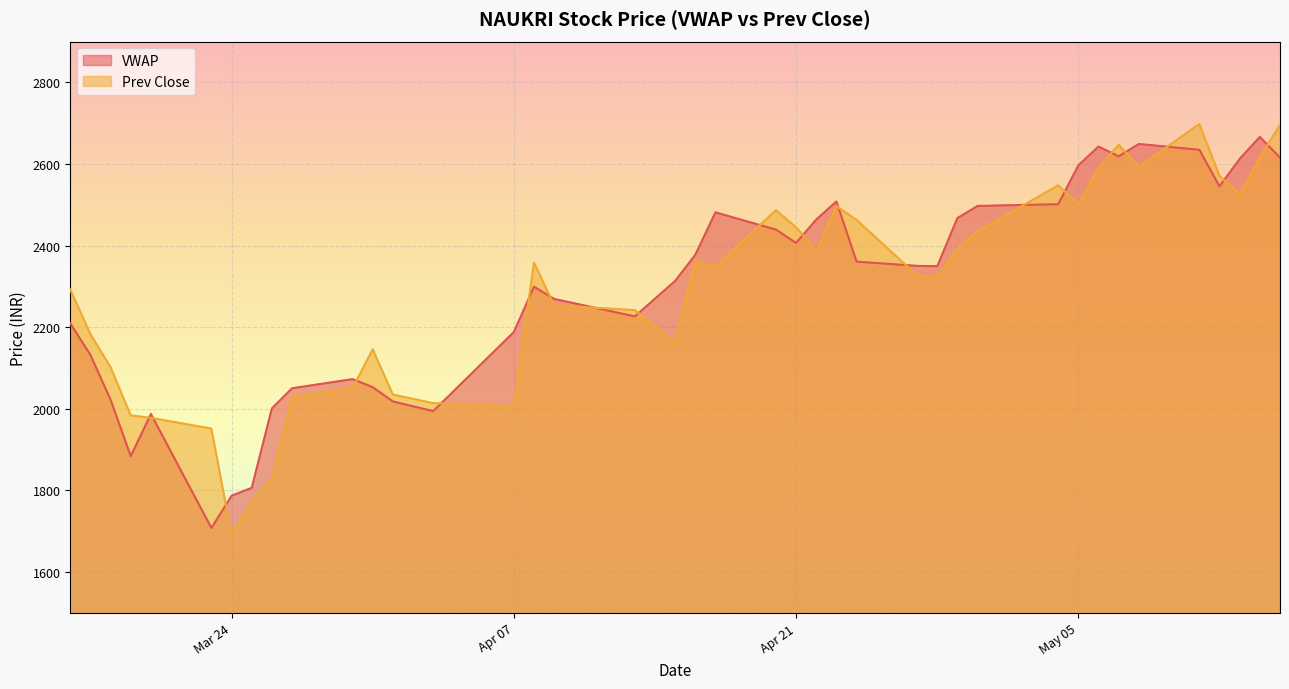

What are all the series names shown in the legend?

VWAP, Prev Close